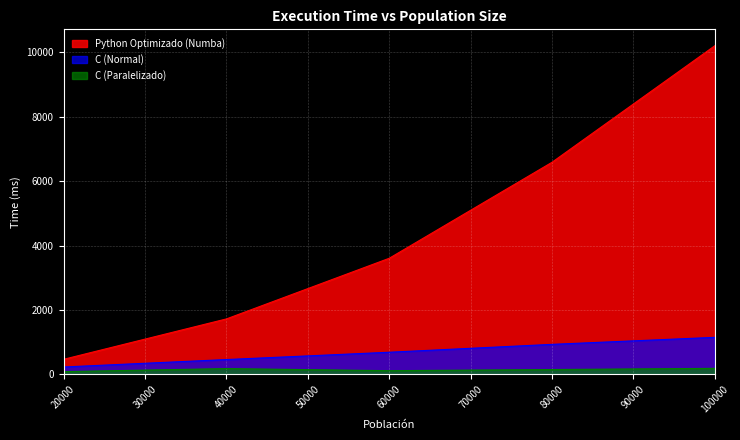

How many interior local valleys does the C (Paralelizado) series have?

1